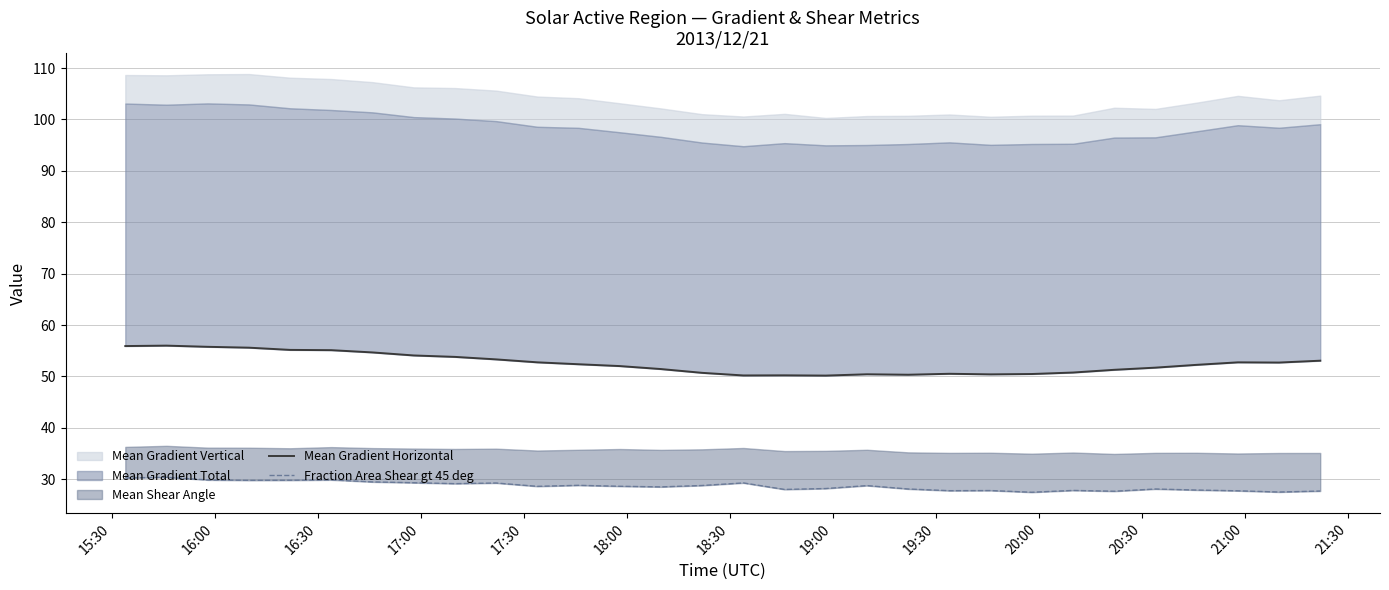

At how many categories does at least one series exceed 46?

30